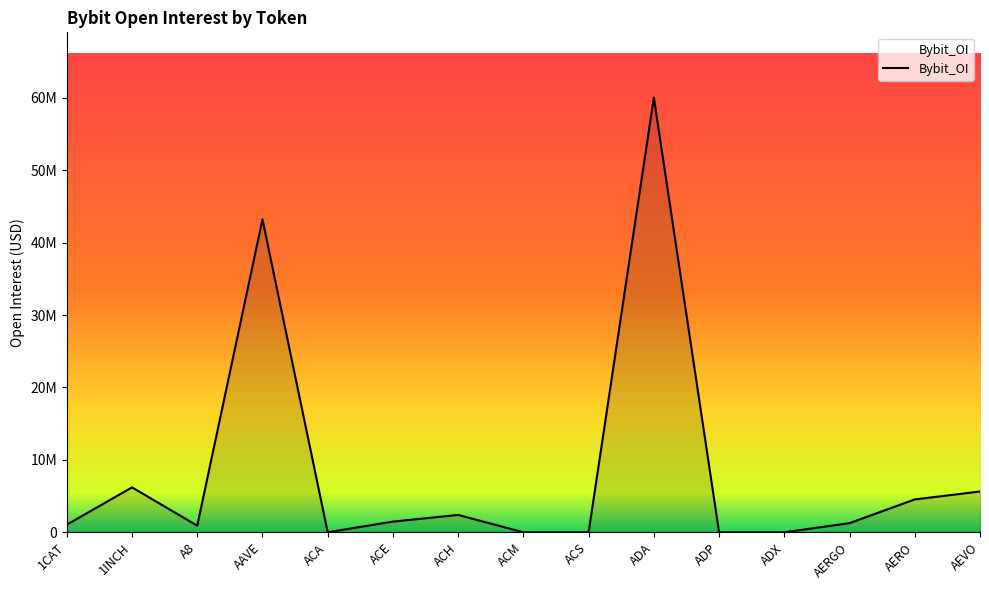

Between ADA and ADP, which is larger?

ADA